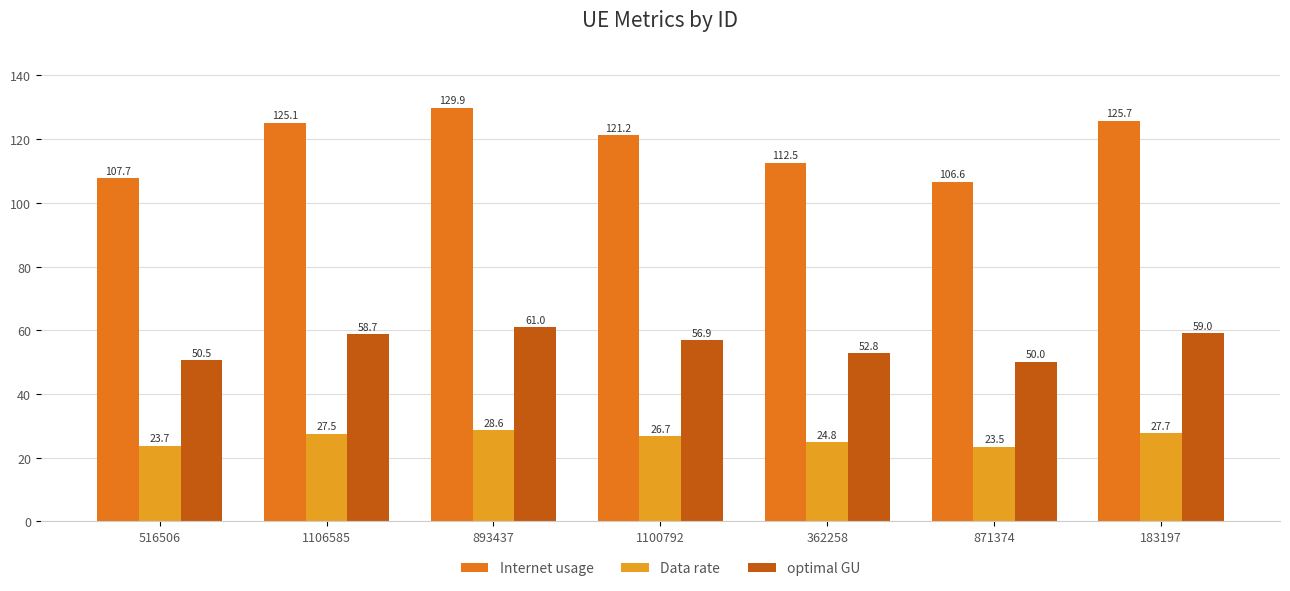

Rank the series by their average value, from lowest to highest.

Data rate, optimal GU, Internet usage